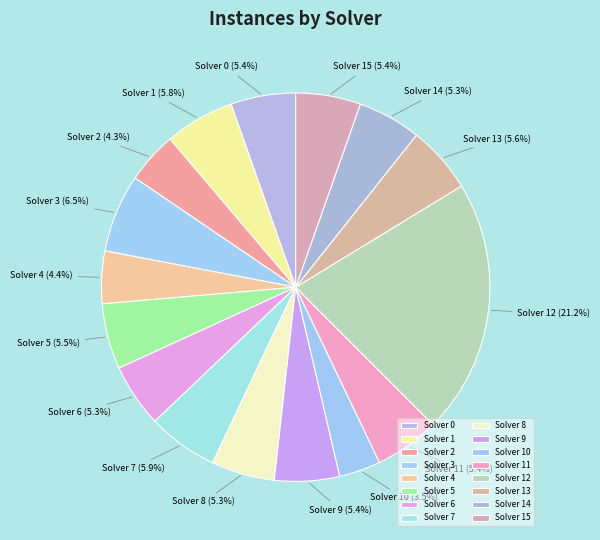

Is there a majority slice in this chart?

No